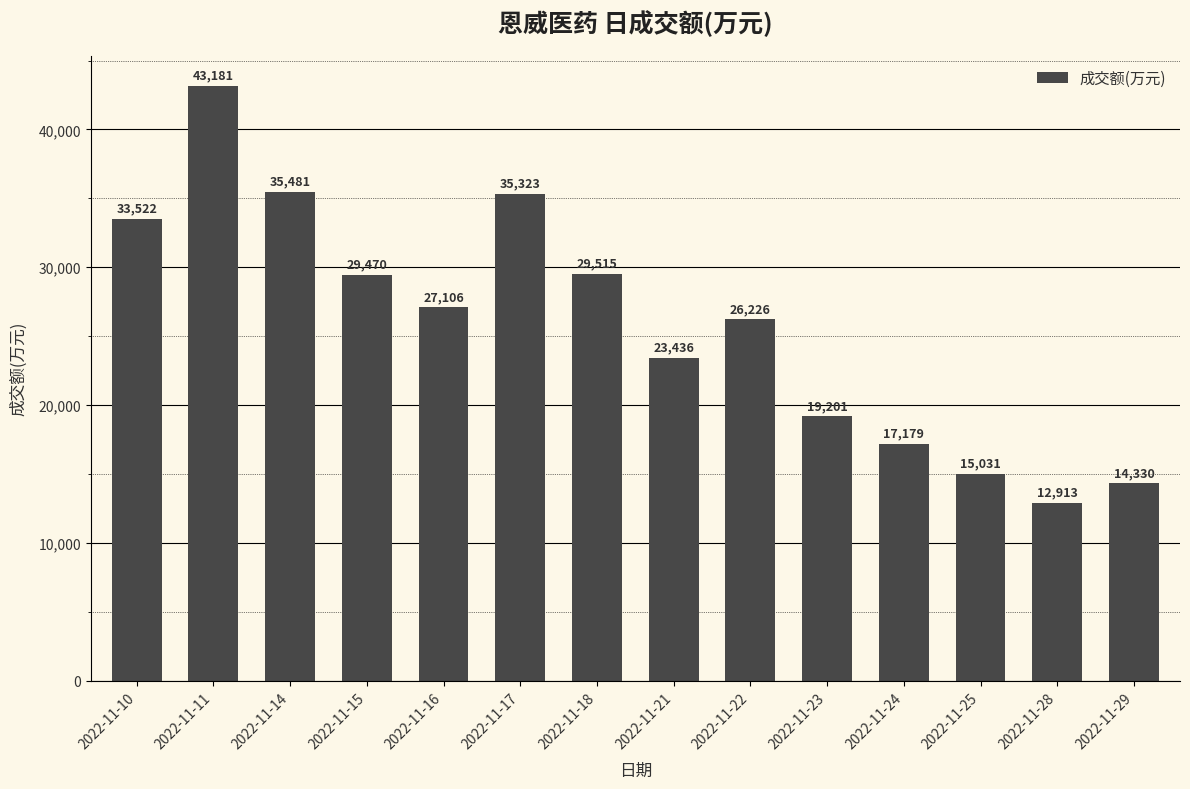

Read the value at 2022-11-18.

29515